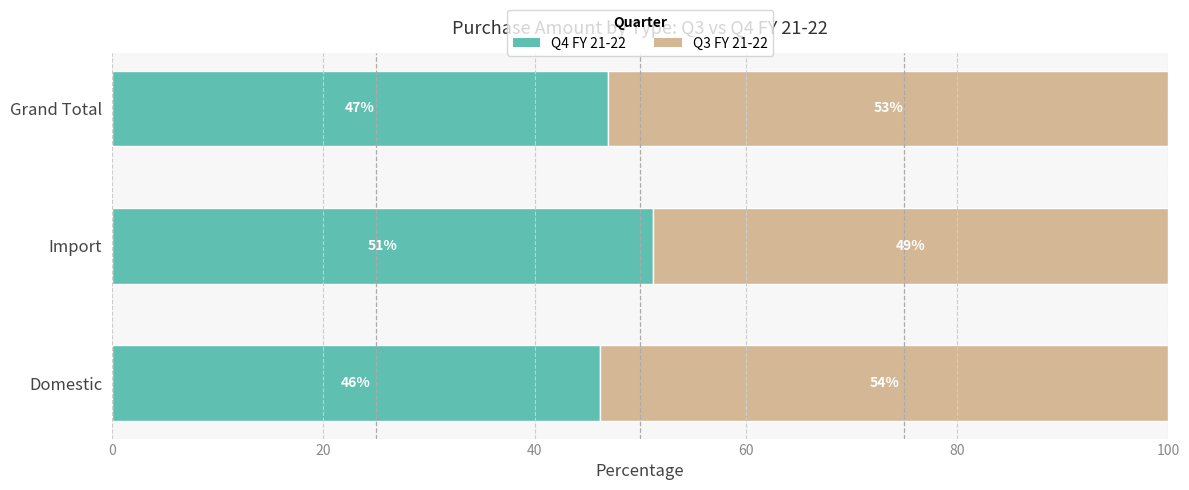

Is it true that Q4 FY 21-22 equals 46.2 at Domestic?

True